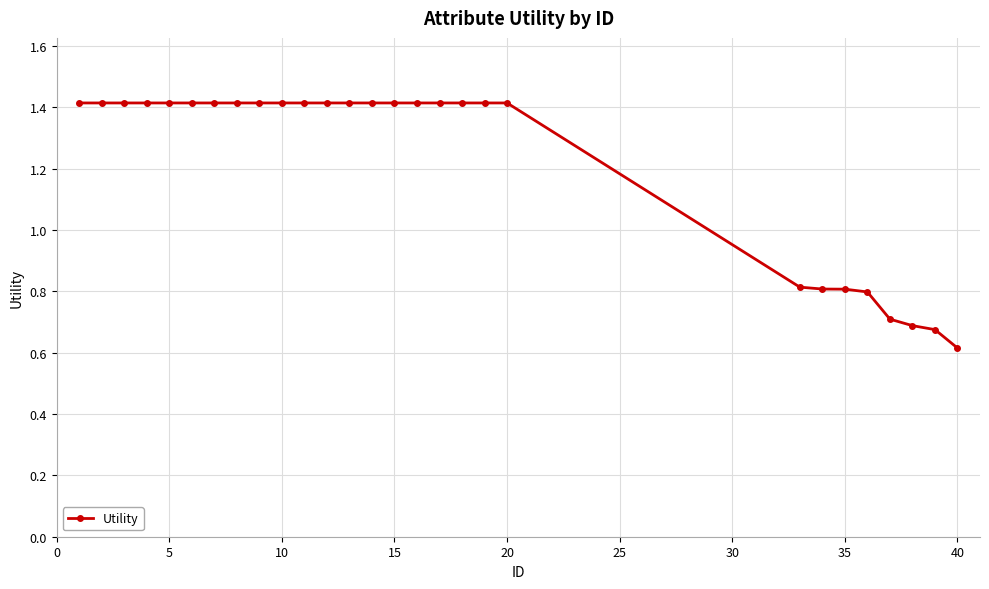

Count the number of values greater than 1.

20